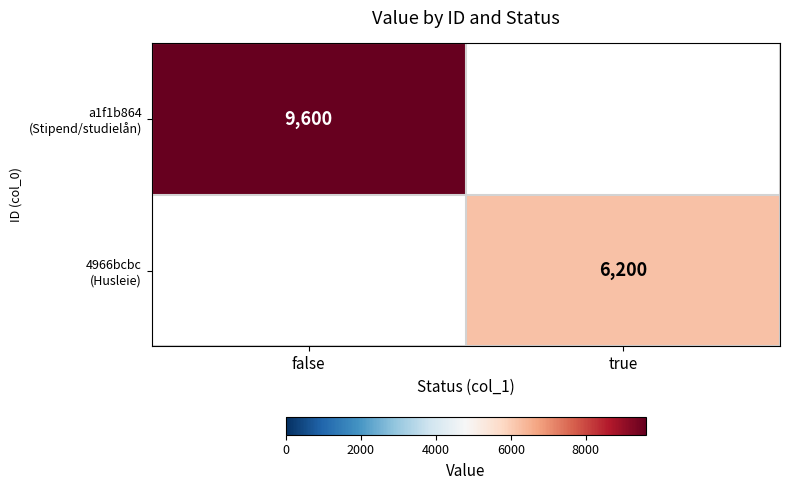

What is the maximum value shown in the chart?

9600